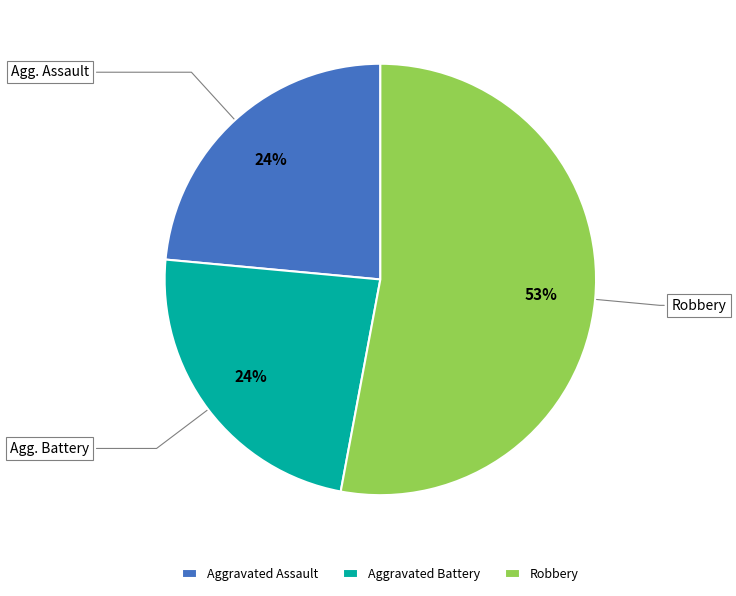

What is the largest slice in the pie chart?

Robbery